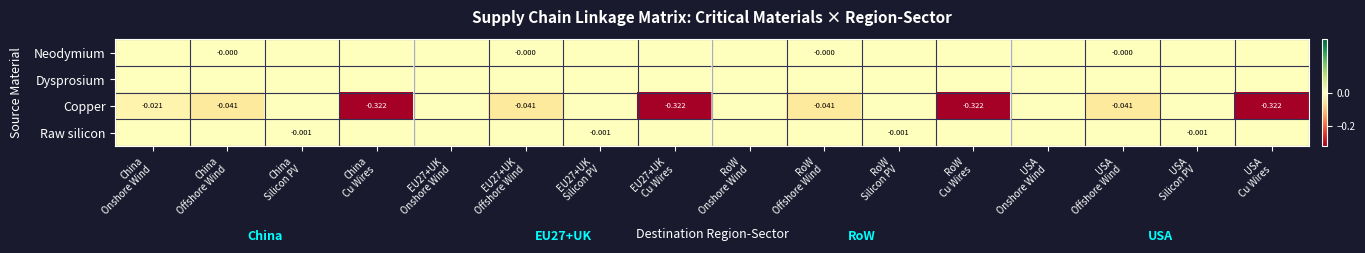

Is it true that Copper equals 0.0 at USA Silicon PV?

True